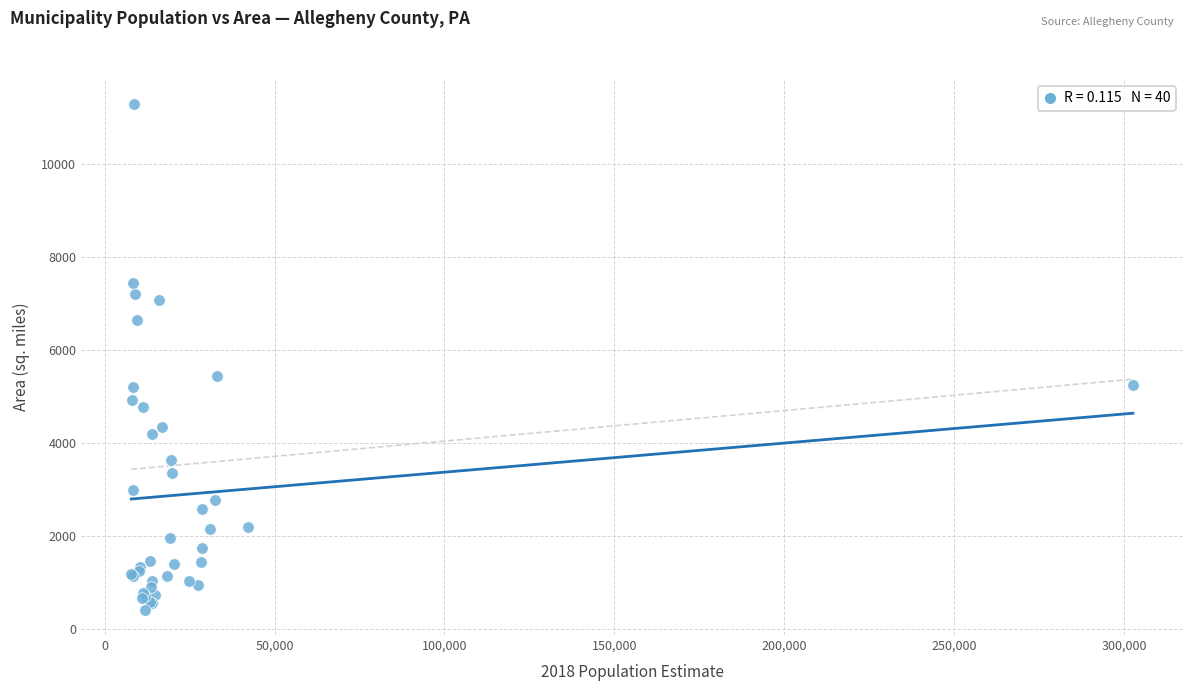

What Y value in the scatter plot is closest to 5848?

5443.5